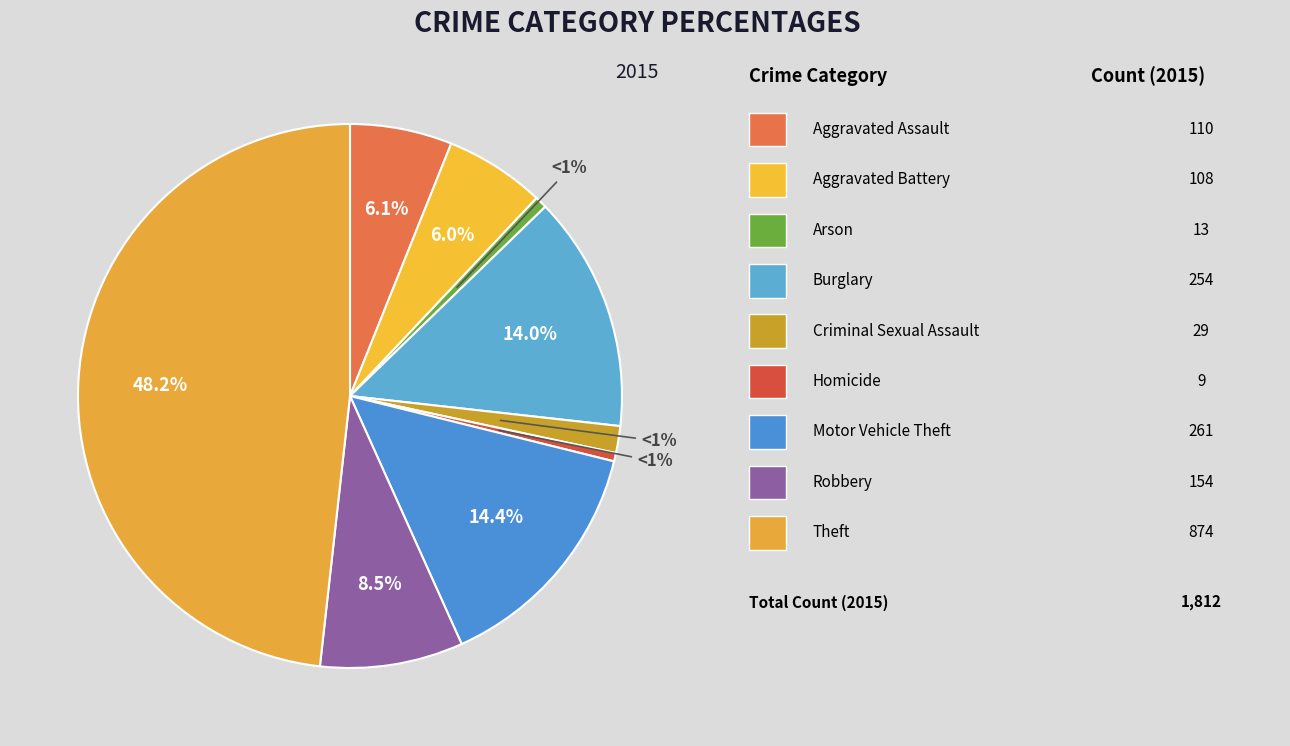

Between Burglary and Aggravated Assault, which is larger?

Burglary